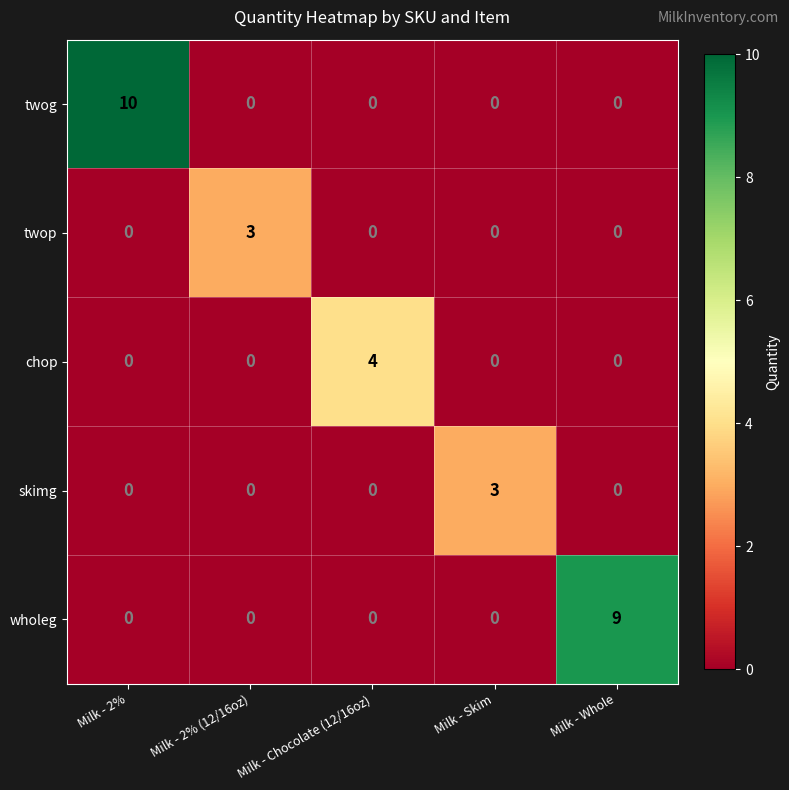

The value of wholeg at Milk - 2% (12/16oz) is -6. True or false?

False